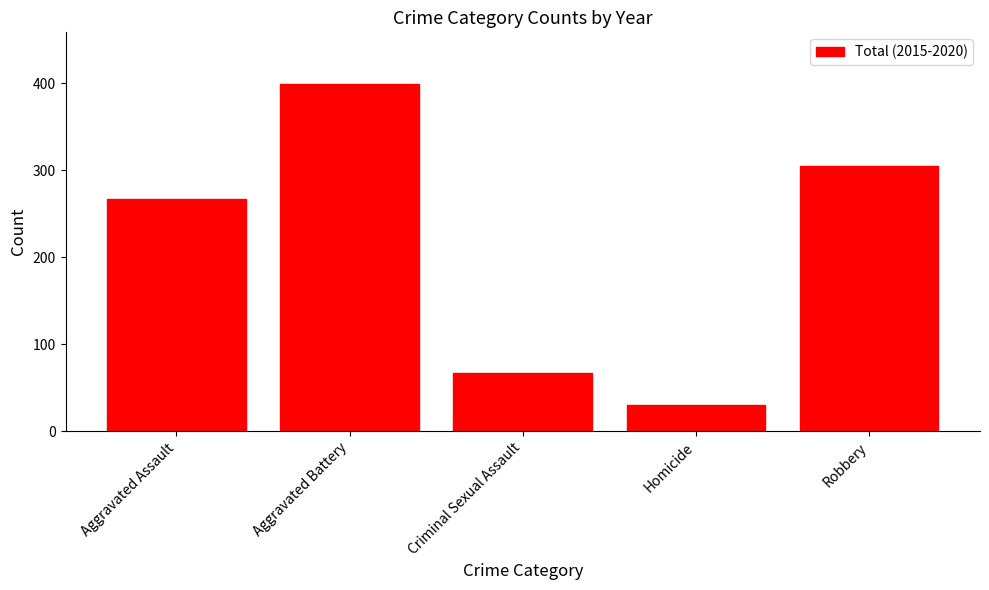

What is the approximate value at Homicide, to the nearest 5?

30